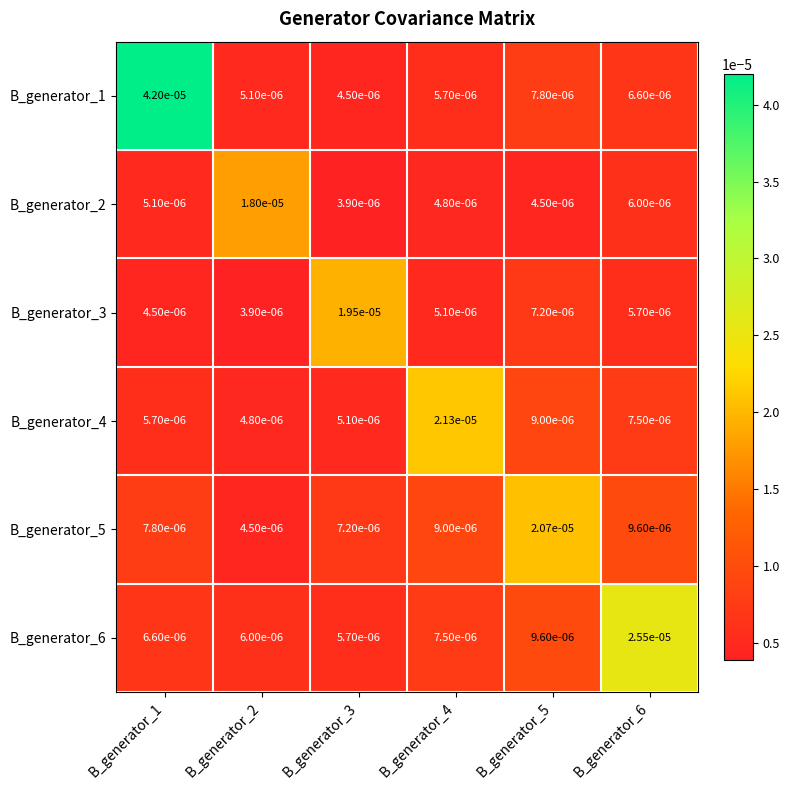

How many distinct data groups are displayed?

6